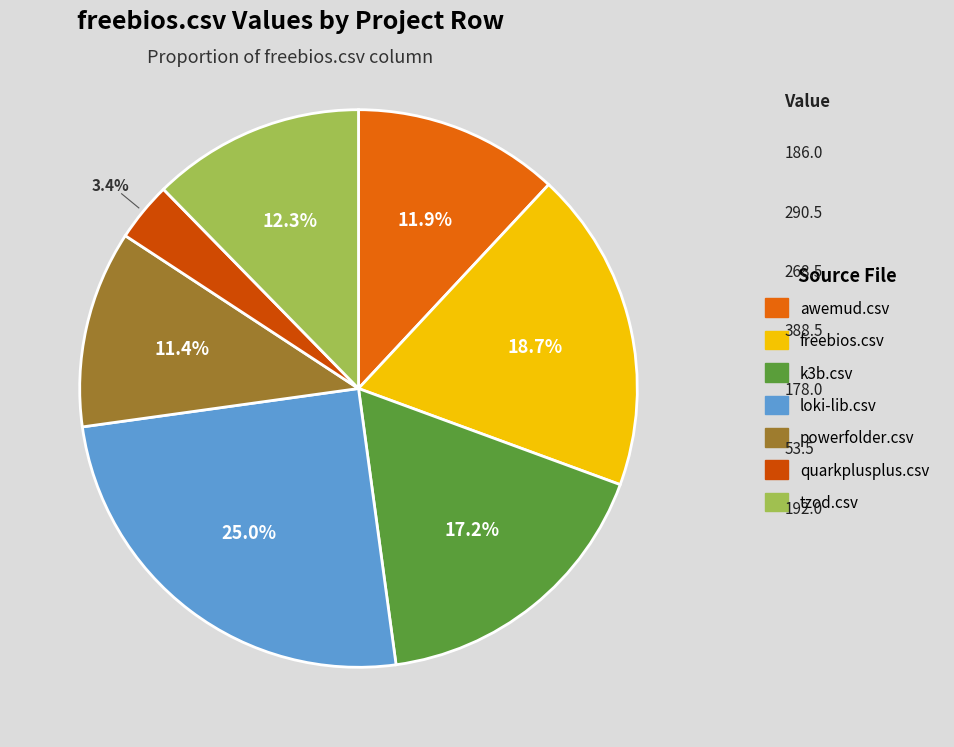

What percentage do awemud.csv and freebios.csv together represent?

30.6%